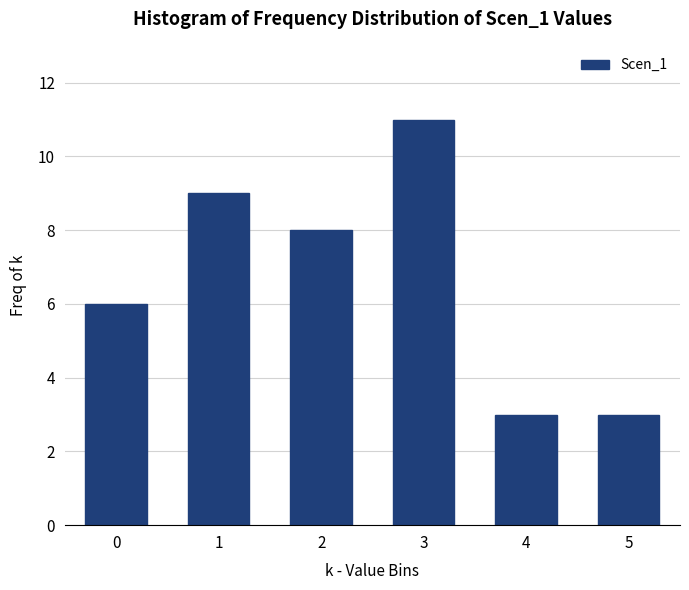

Reading left to right, what are all the values shown in this chart?

0=6	1=9	2=8	3=11	4=3	5=3